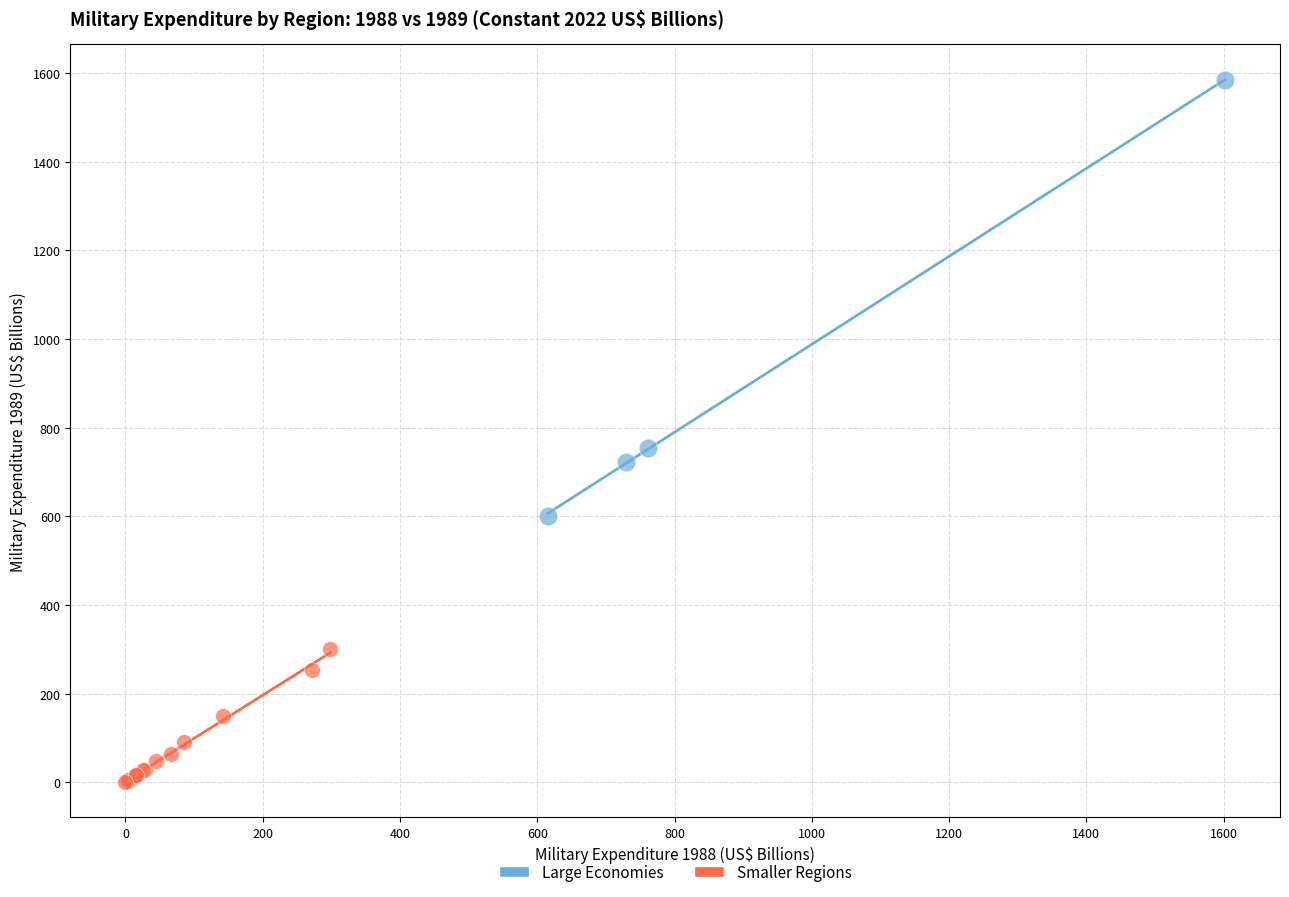

Which series reaches the maximum Y coordinate?

Large Economies